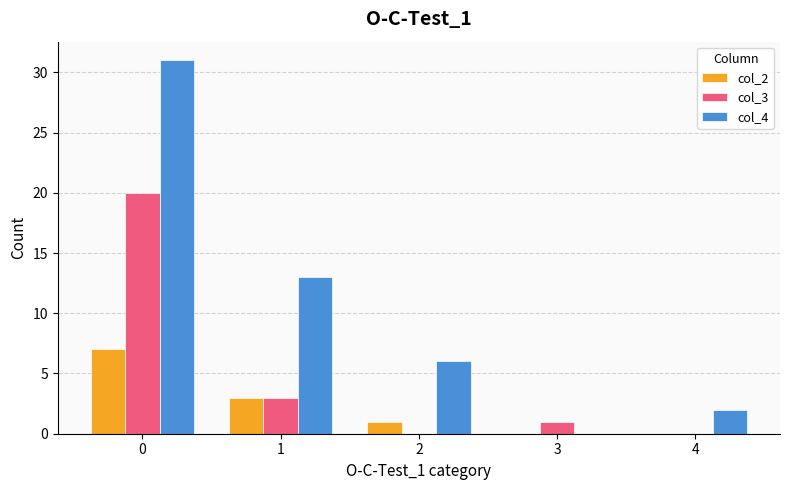

Are the bars grouped side by side (vs. stacked)?

Yes